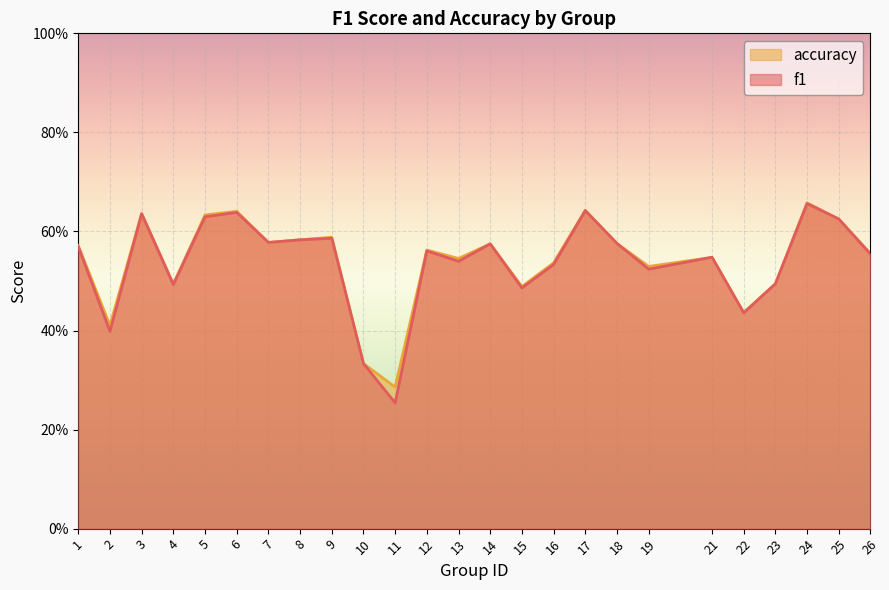

How many interior local valleys does the accuracy series have?

8